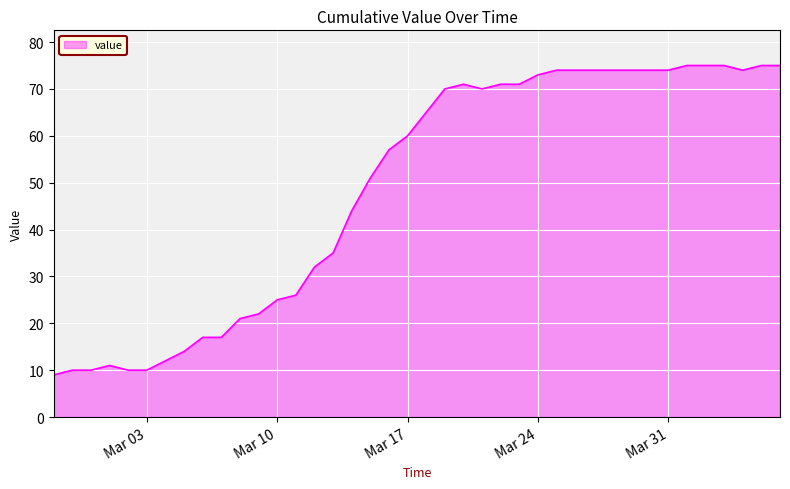

What is the smallest value displayed?

9